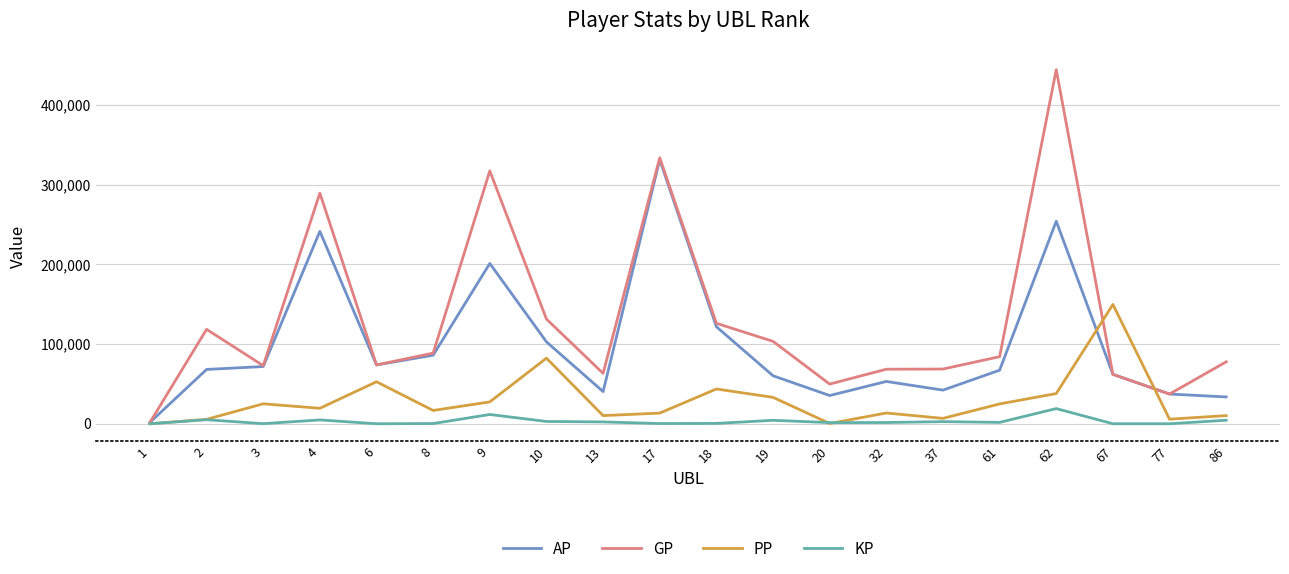

Which series has the widest spread of values?

GP